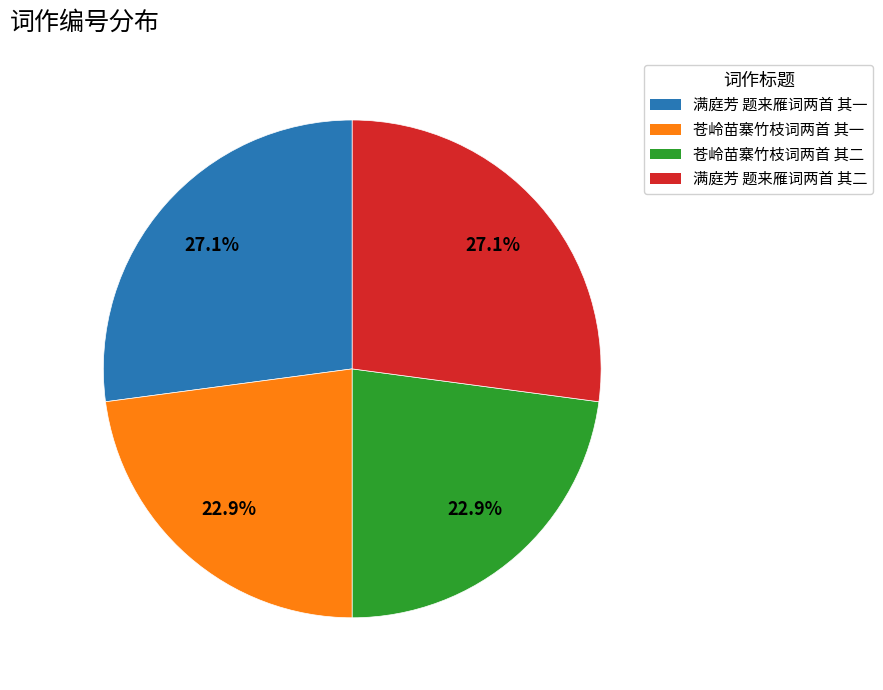

Is the sum of 苍岭苗寨竹枝词两首 其一 and 苍岭苗寨竹枝词两首 其二 greater than half?

No